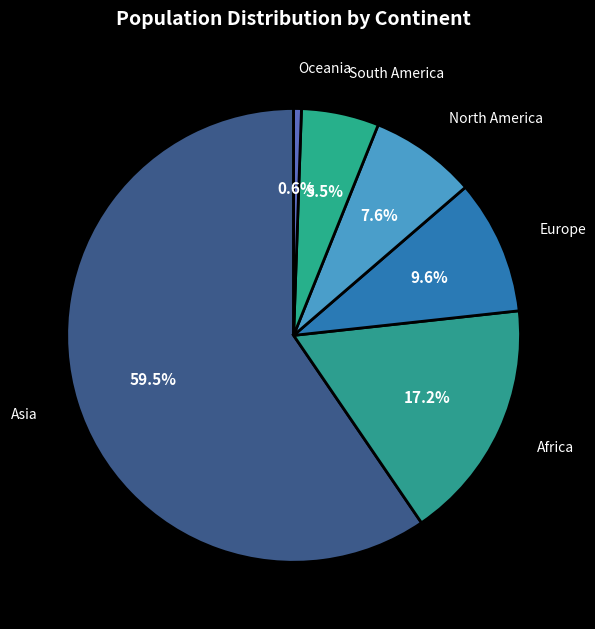

How many slices are in this pie chart?

6